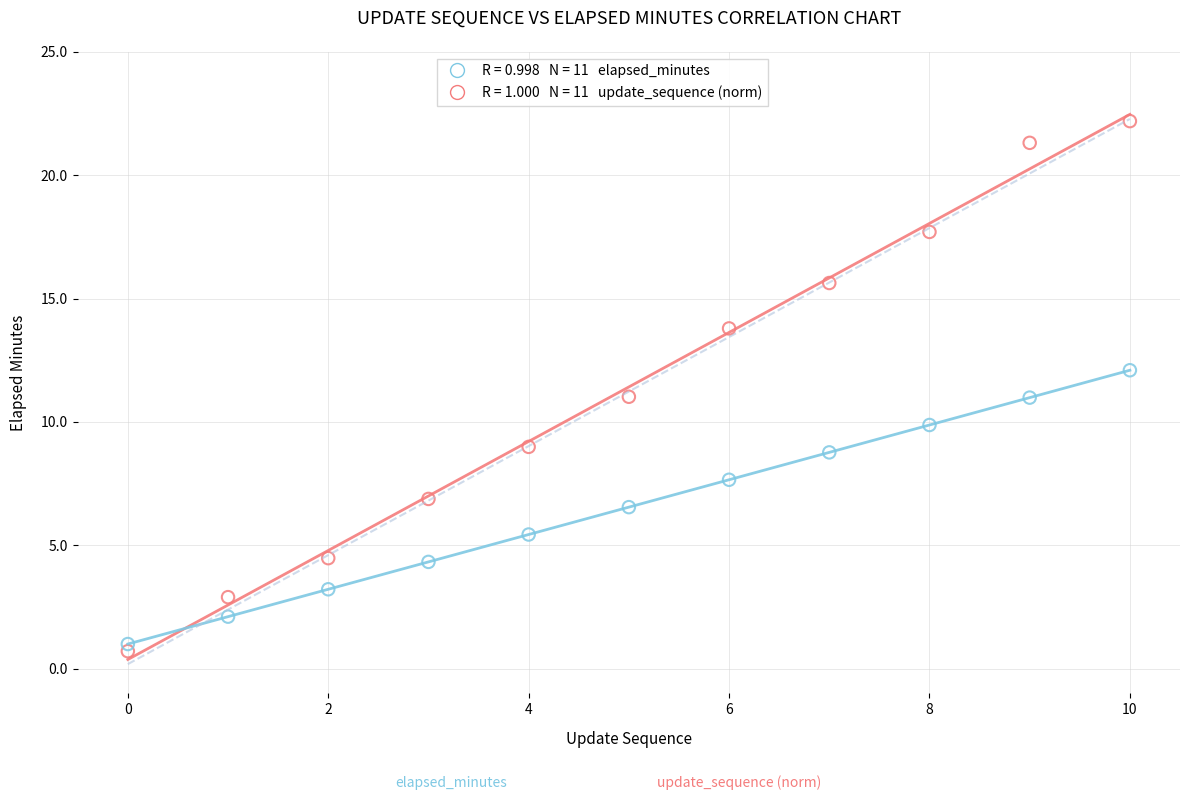

Across all data points, what is the range of Y values (max minus min)?

21.5